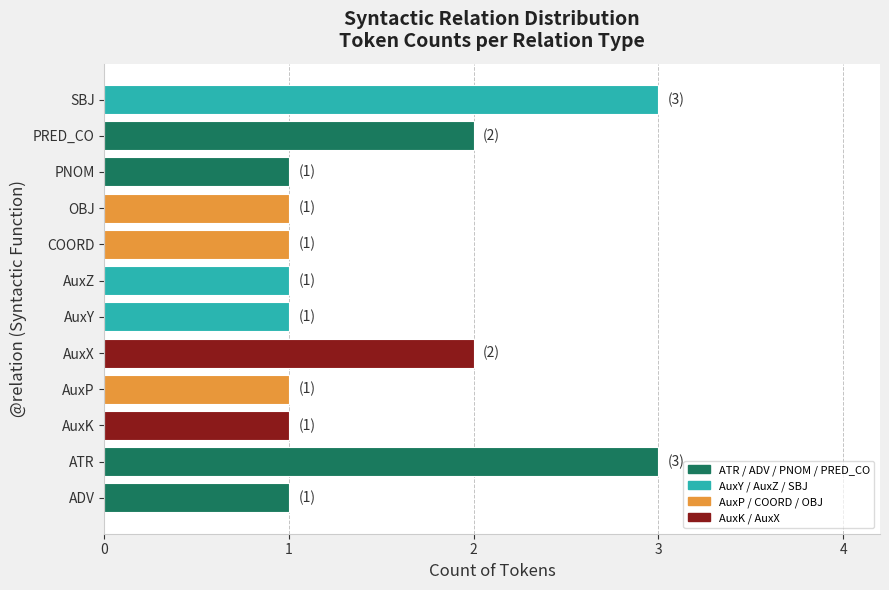

Is it true that the value at PNOM is 1?

True